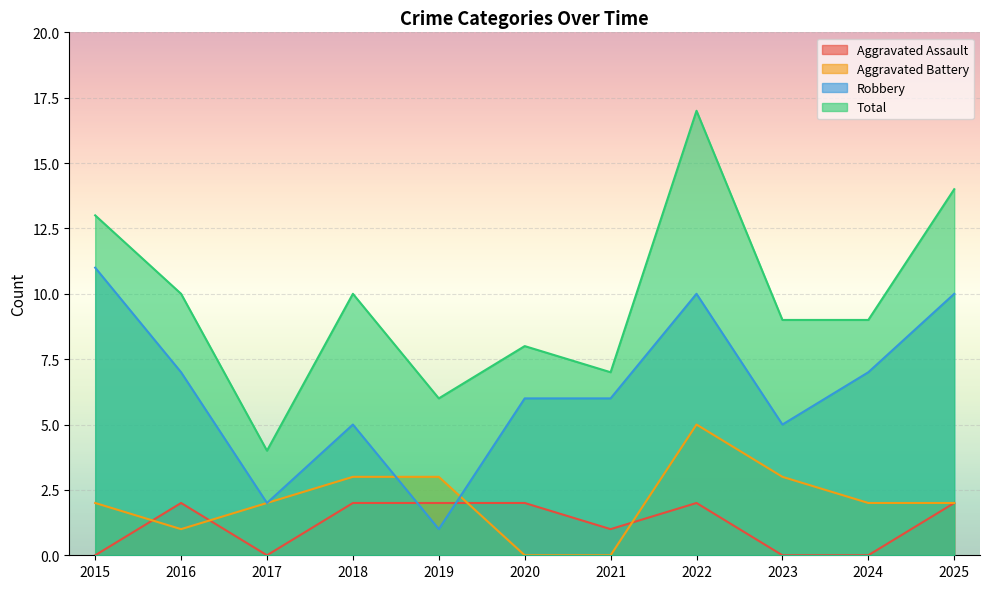

Between 2021 and 2024, which series saw the biggest shift?

Aggravated Battery